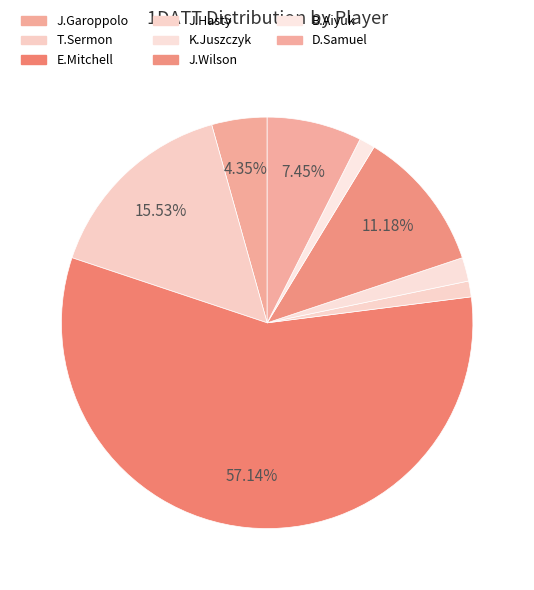

How many slices are in this pie chart?

8